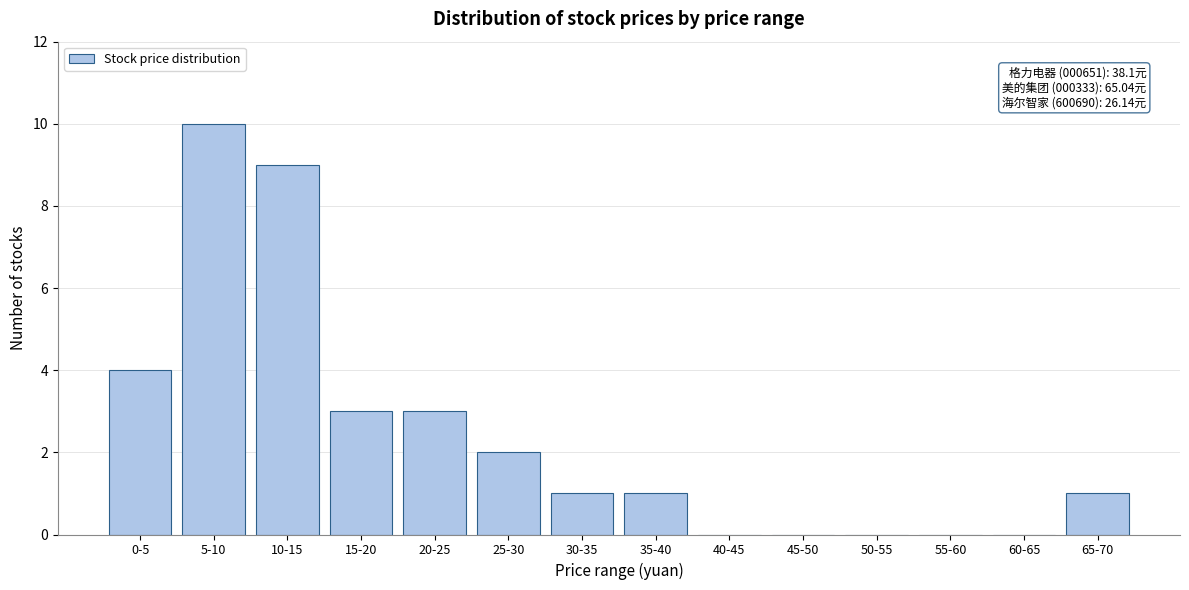

Reading left to right, transcribe all the data shown in this chart.

0-5=4	5-10=10	10-15=9	15-20=3	20-25=3	25-30=2	30-35=1	35-40=1	40-45=0	45-50=0	50-55=0	55-60=0	60-65=0	65-70=1